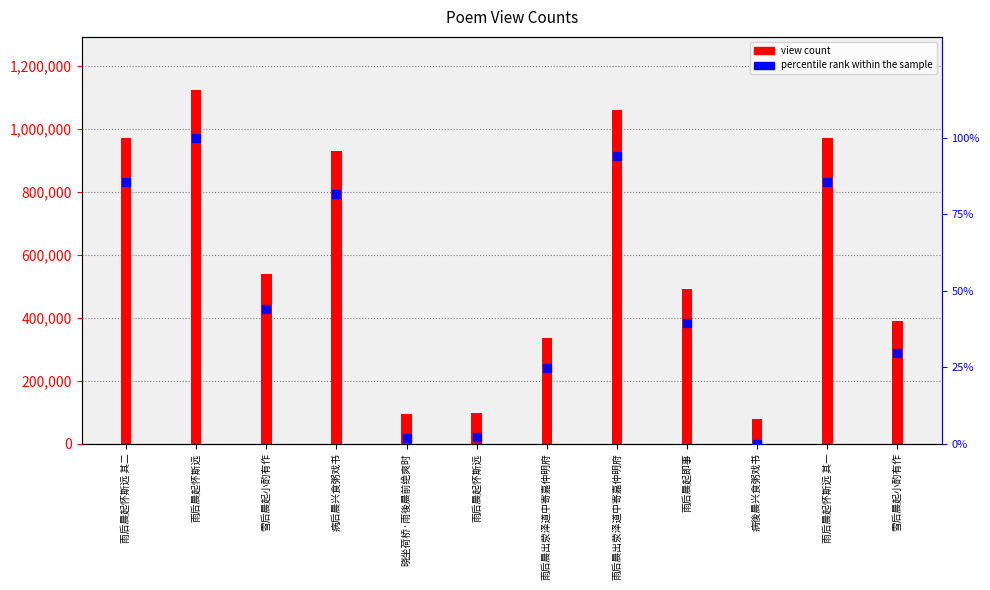

Is the value of percentile rank at 病後晨兴食粥戏书 greater than the value of view count at 雨后晨起怀斯远 其一?

No